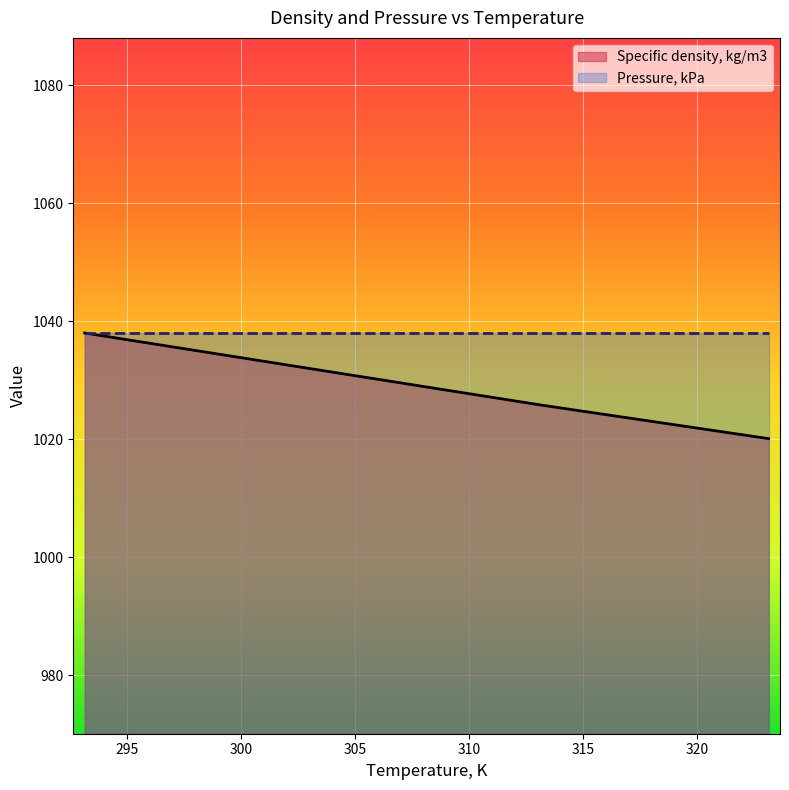

The value at 303.15 is 1031.9. True or false?

True